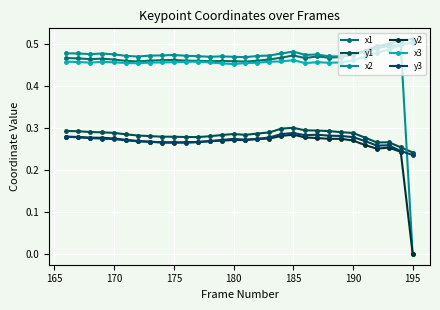

What are all the series names shown in the legend?

x1, y1, x2, y2, x3, y3